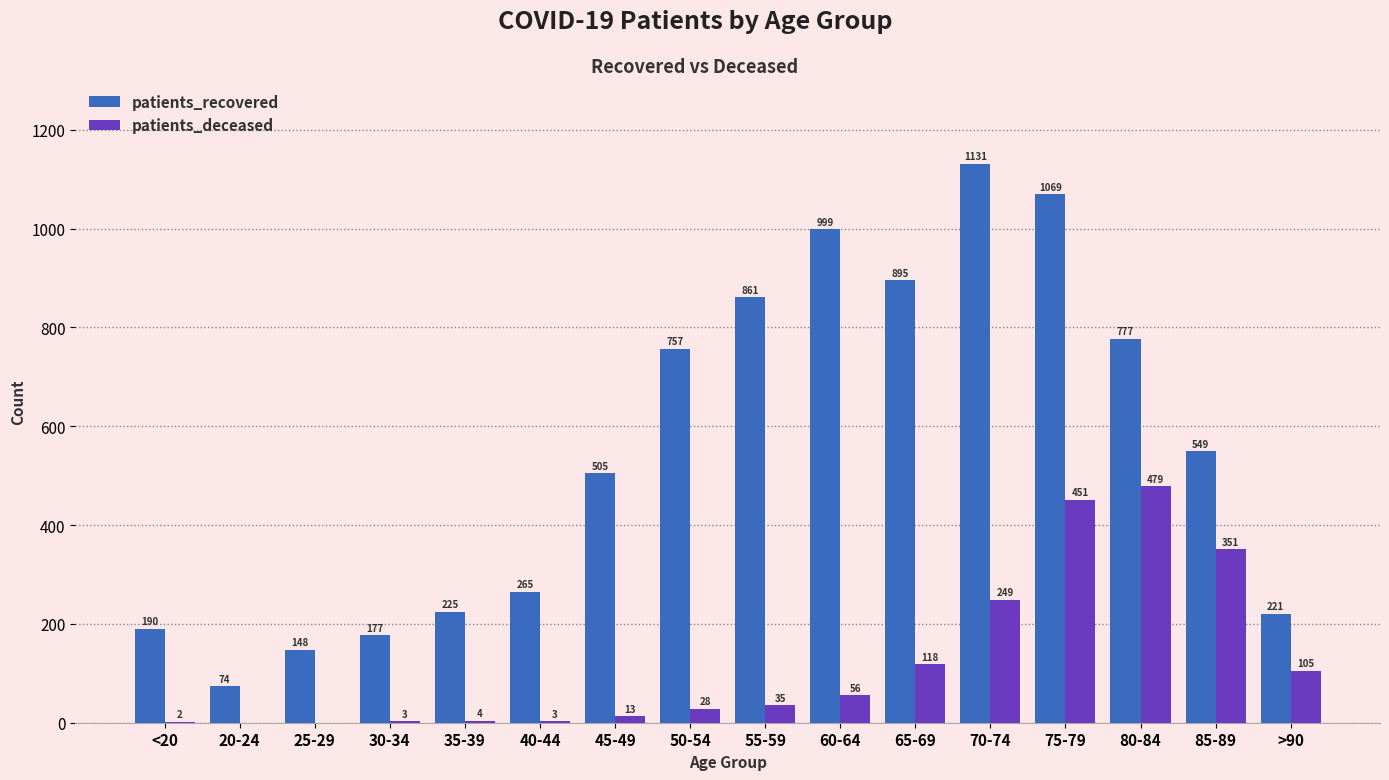

What is the spread (max minus min) of values at <20?

188